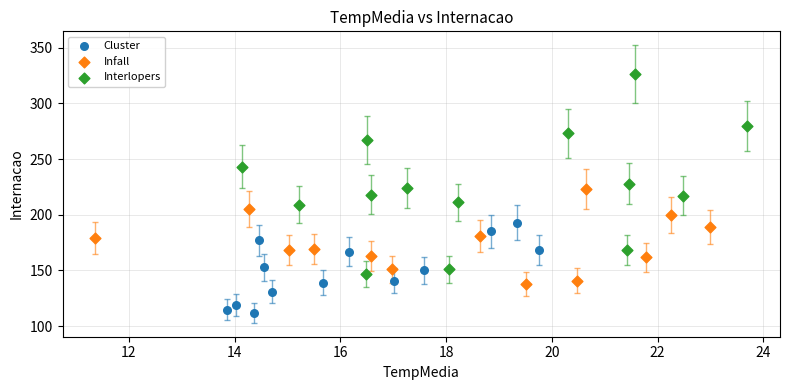

What are all the series names shown in the legend?

Cluster, Infall, Interlopers